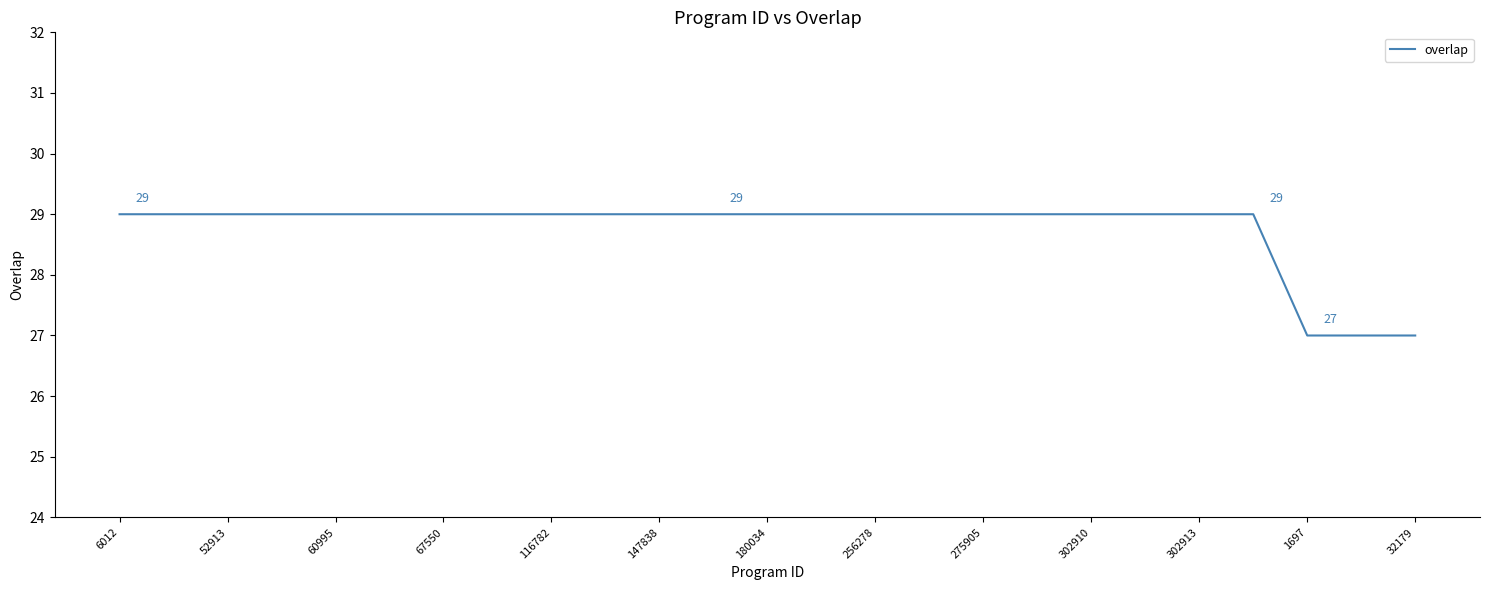

What is the greatest value displayed?

29